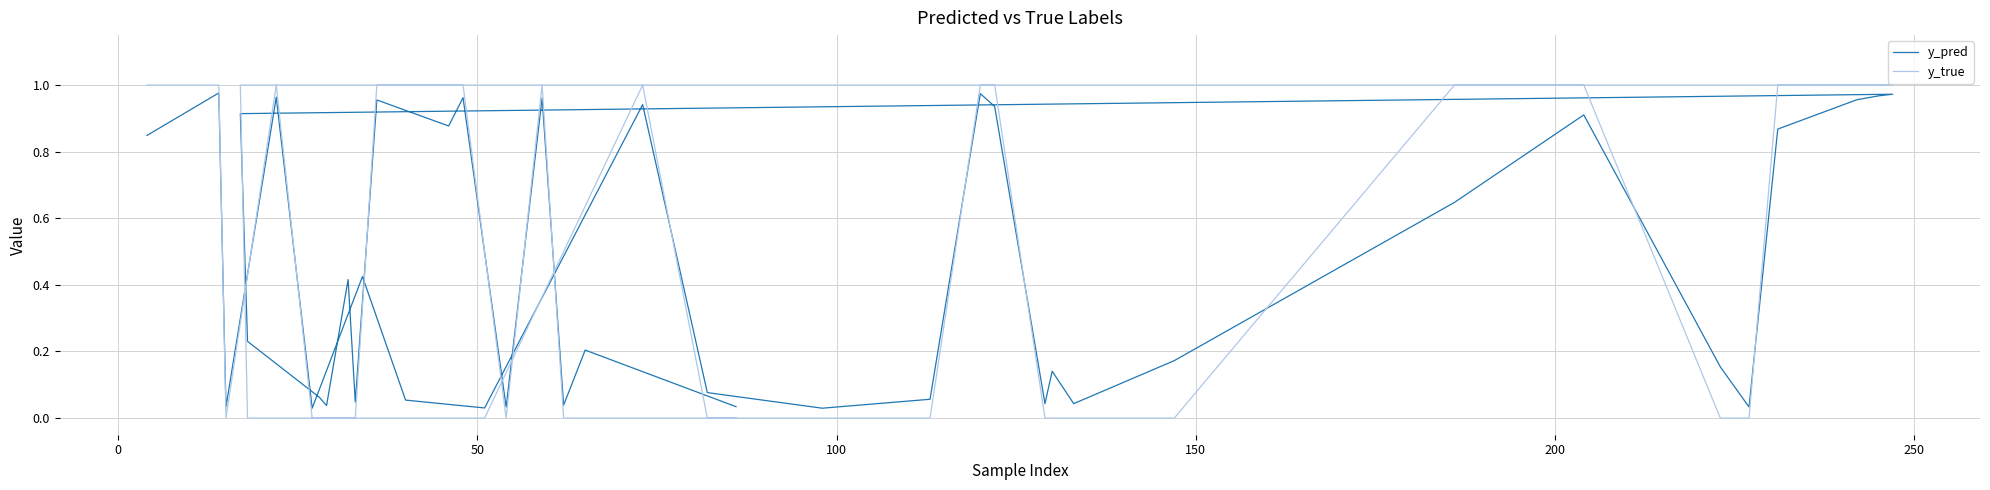

At 0, list the series in order from largest to smallest.

y_true, y_pred